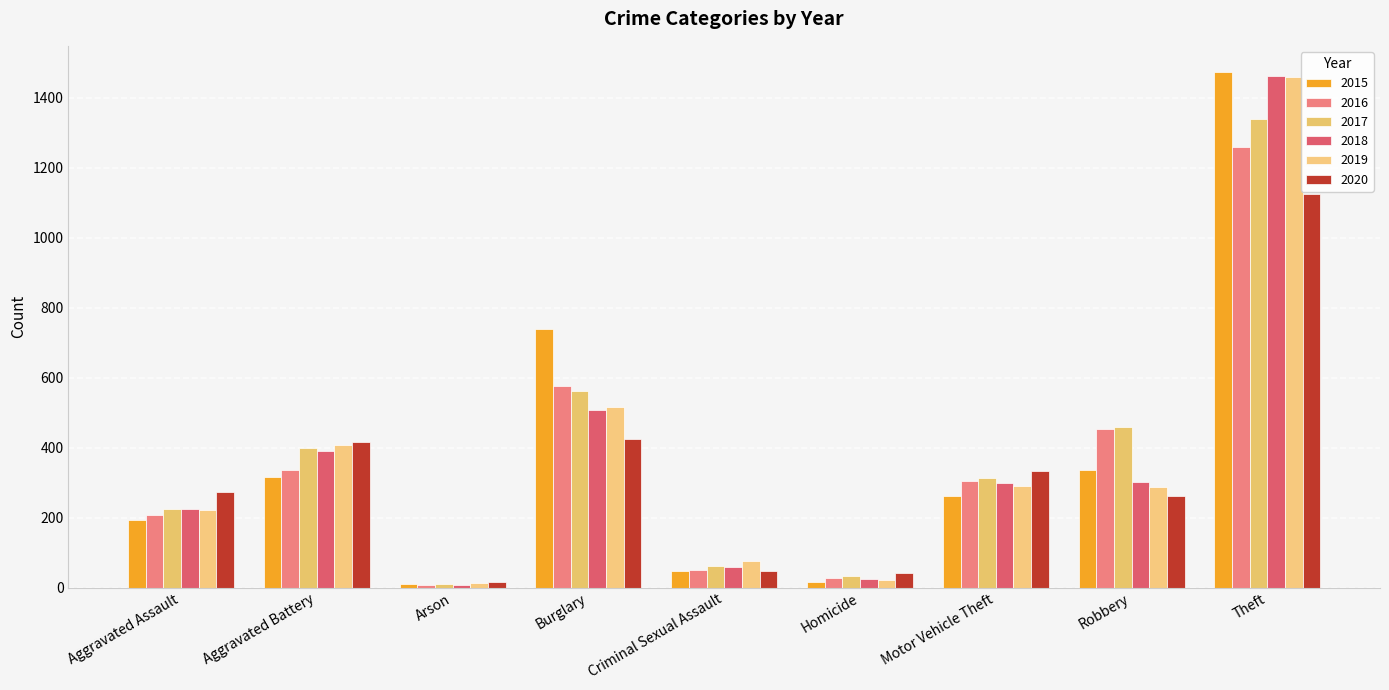

What is the difference between the second highest and second lowest values in the 2020 series?

384